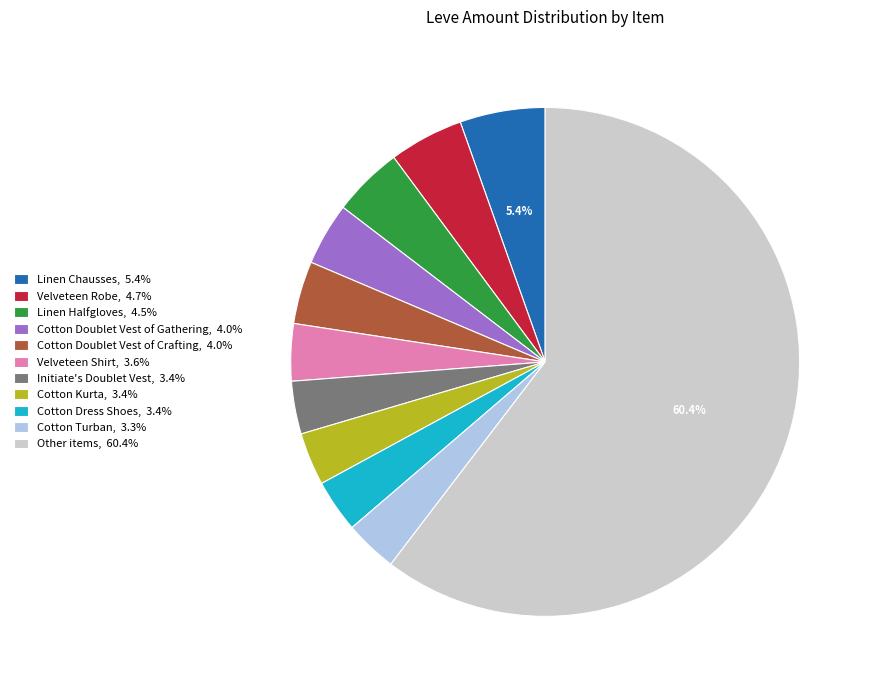

How many segments does this pie chart have?

11